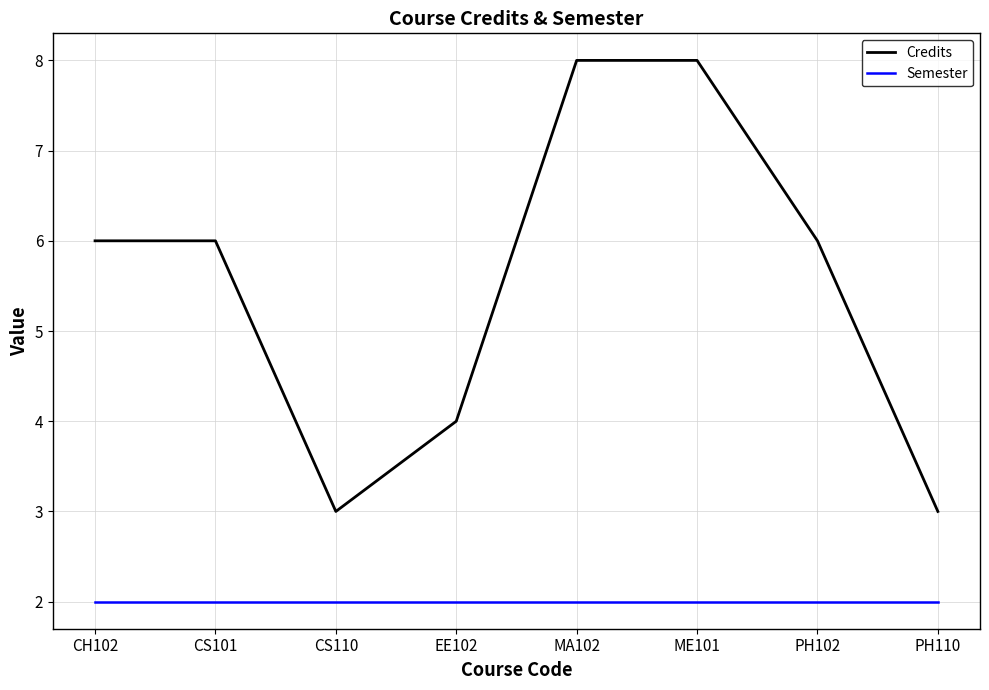

Is the value of Credits at PH110 greater than the value of Semester at PH110?

Yes